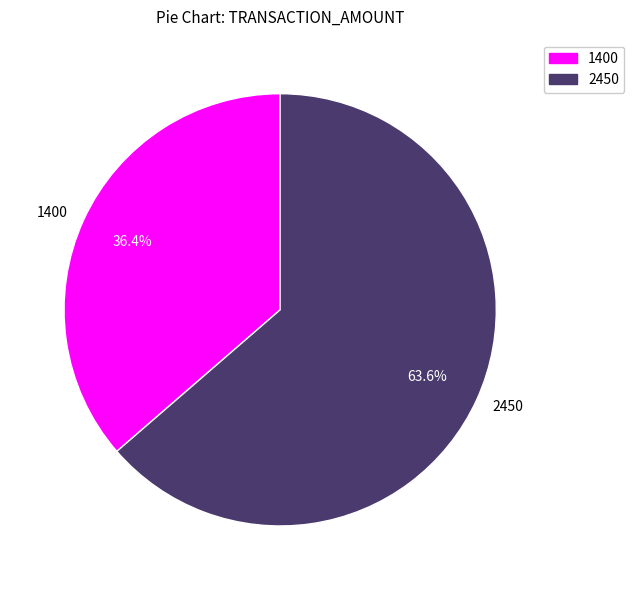

Is it true that 1400 is 36% of the pie?

True